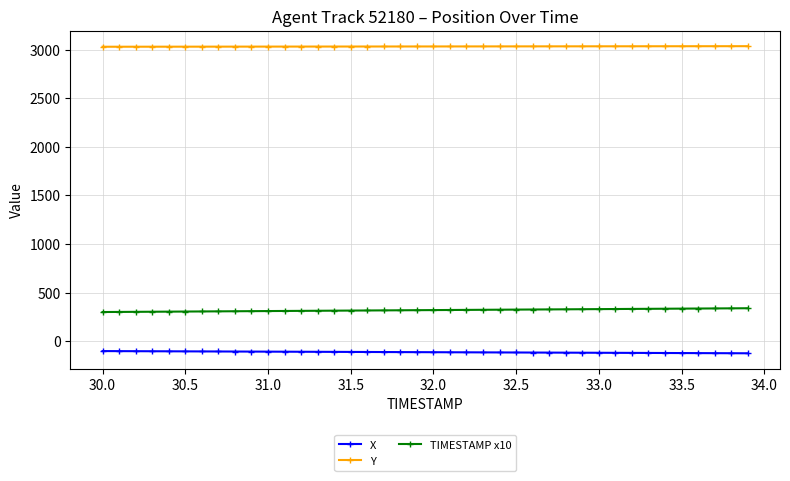

At how many categories does at least one series exceed 294?

40